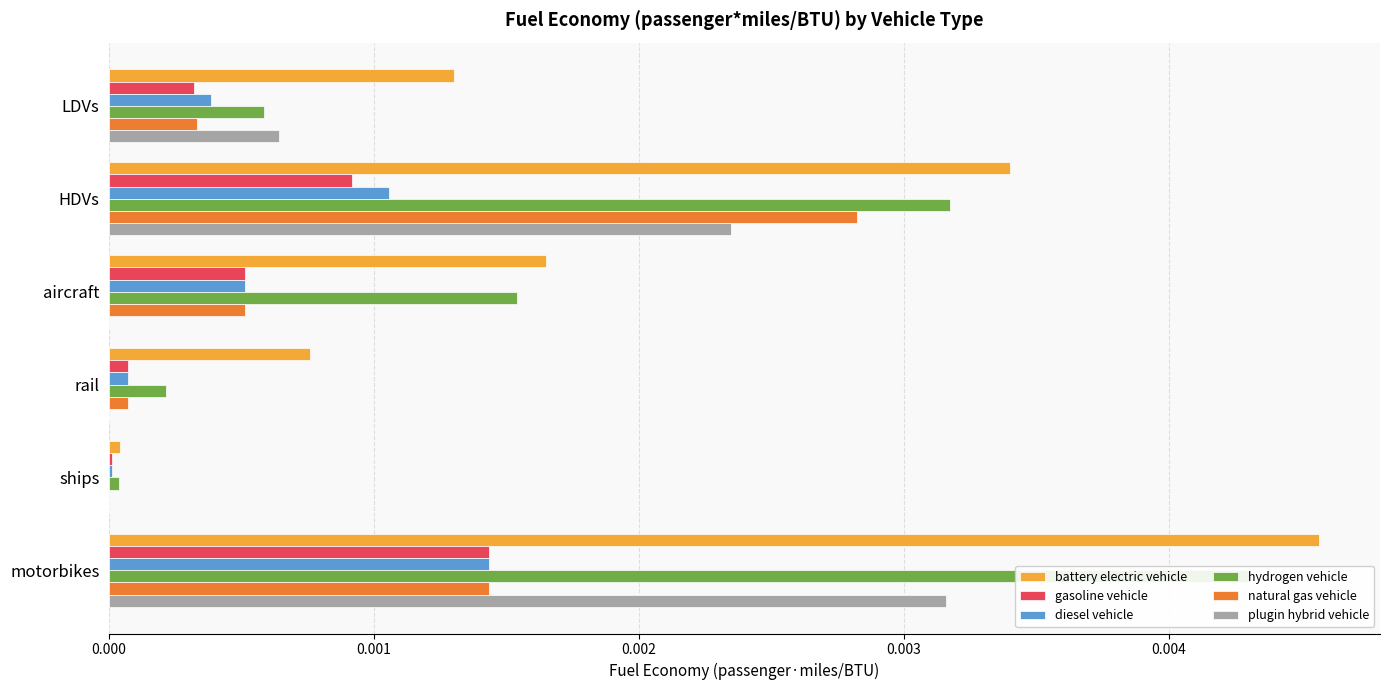

What are all the series names shown in the legend?

battery electric vehicle, gasoline vehicle, diesel vehicle, hydrogen vehicle, natural gas vehicle, plugin hybrid vehicle